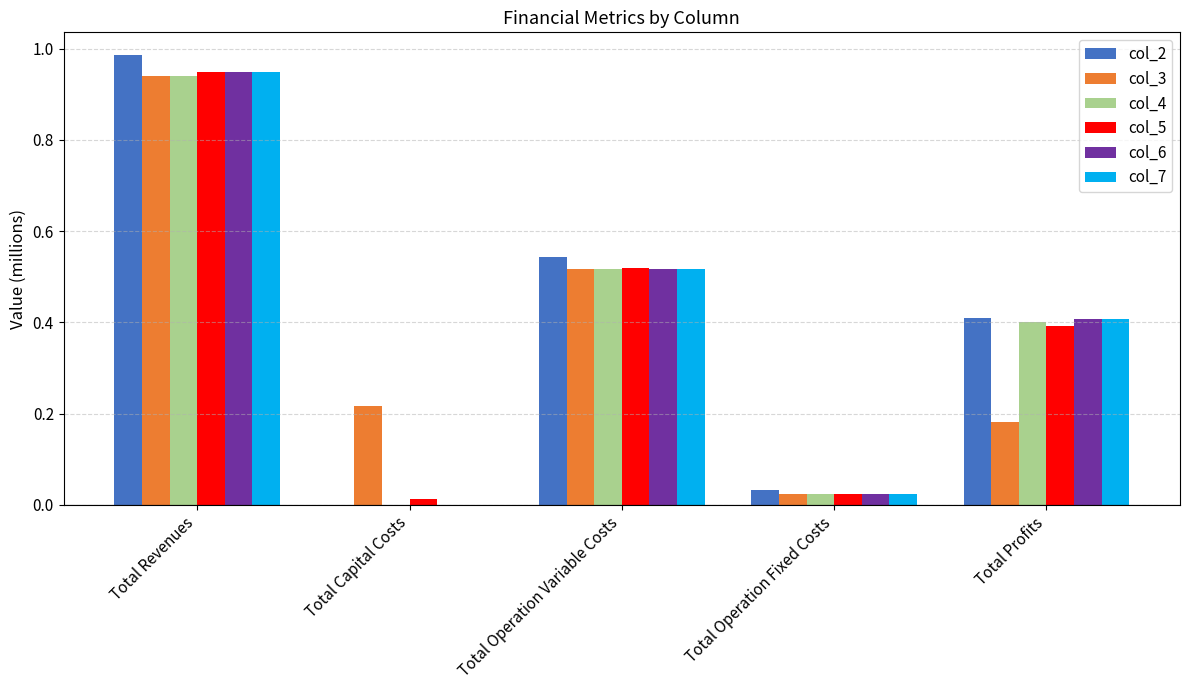

What is the sum of all col_2 values?

2.0